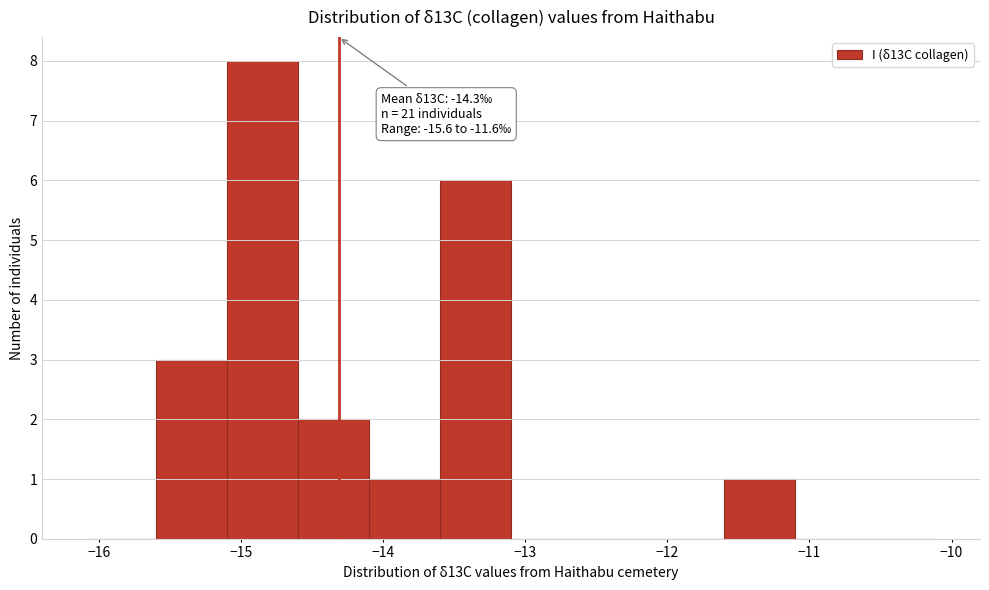

Which range on the x-axis has the tallest bar?

-15.1 to -14.6